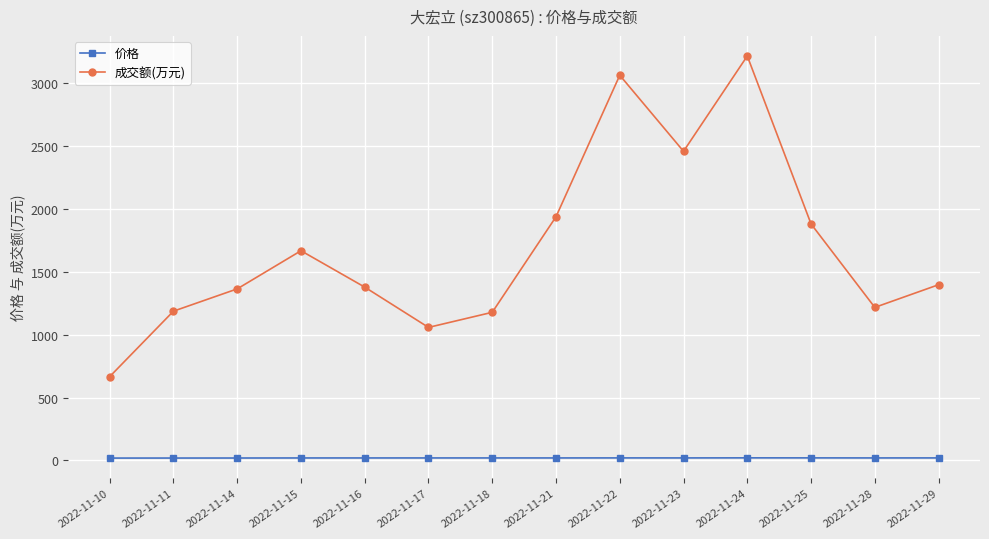

The 价格 series shows 19.2 at 2022-11-11. True or false?

True